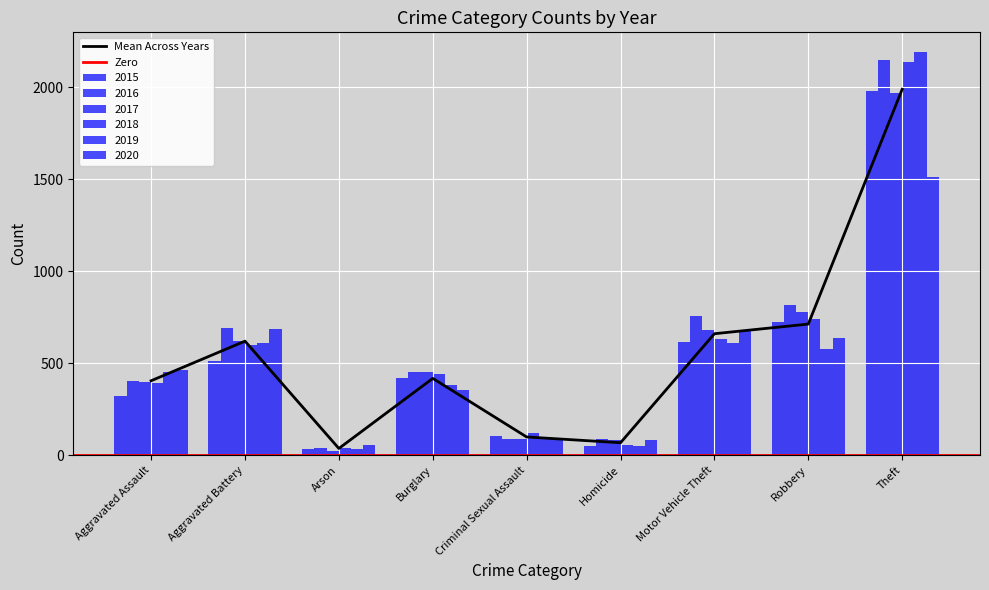

What is the difference between the 2017 values at Robbery and Criminal Sexual Assault?

689